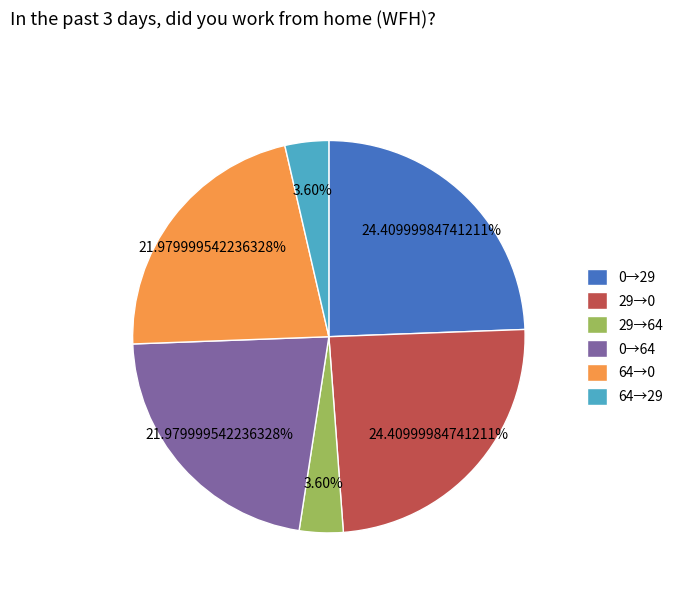

How many slices are in this pie chart?

6